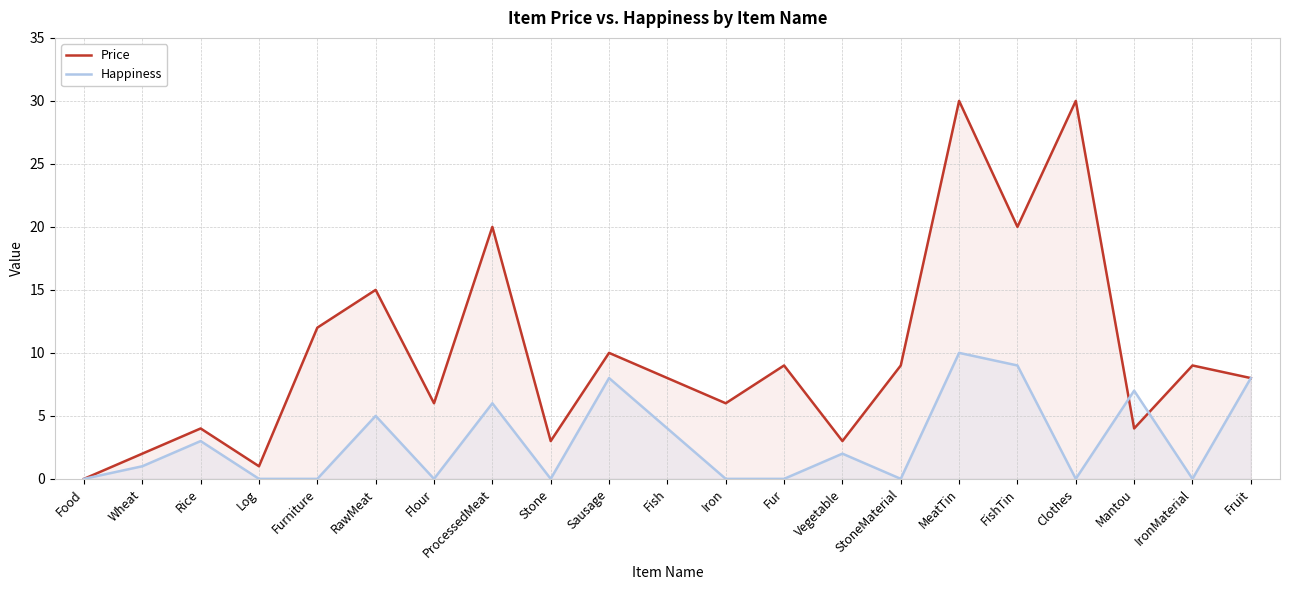

Where do Price and Happiness first cross each other?

Clothes and Mantou